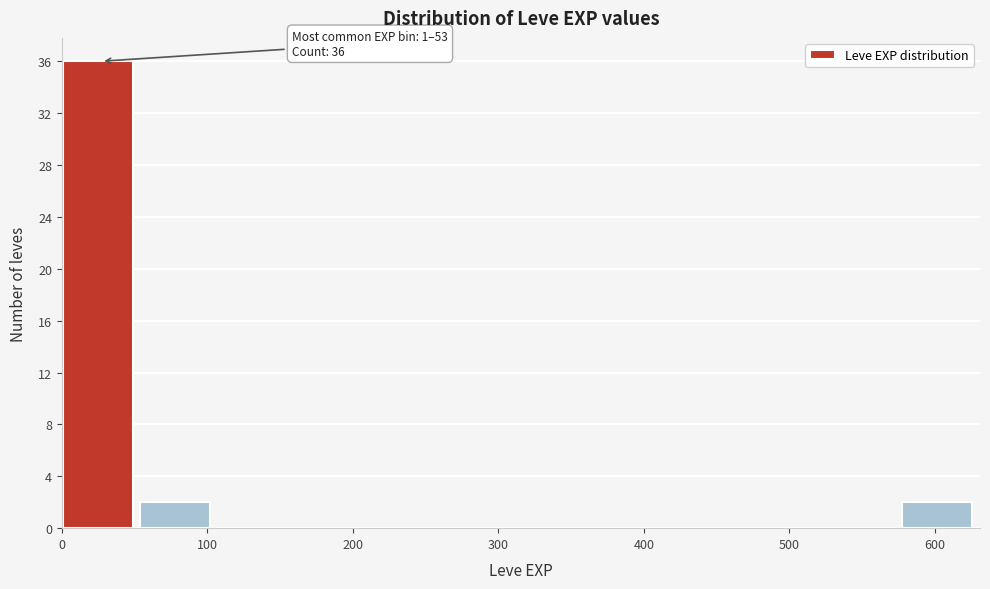

Over which range of the x-axis is the bar tallest?

0 to 50